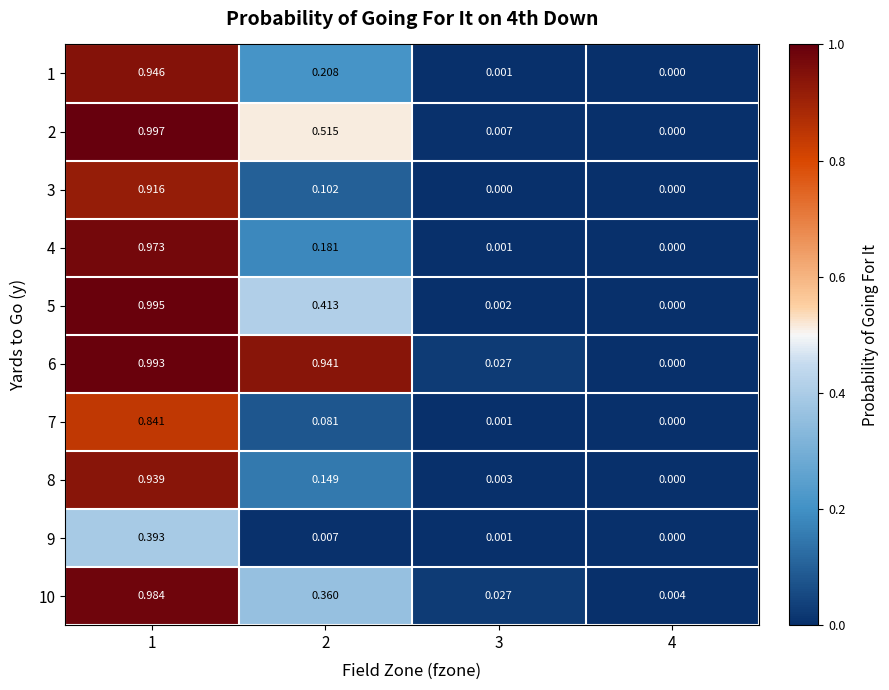

Is the value of 6 at 2 greater than the value of 1 at 3?

Yes